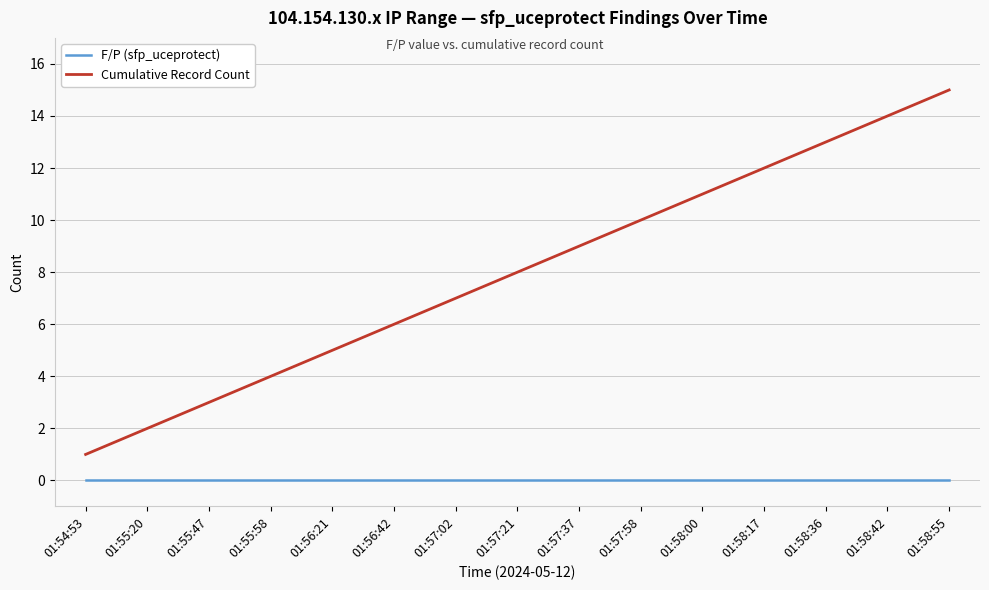

What position from the left is 01:57:21?

8